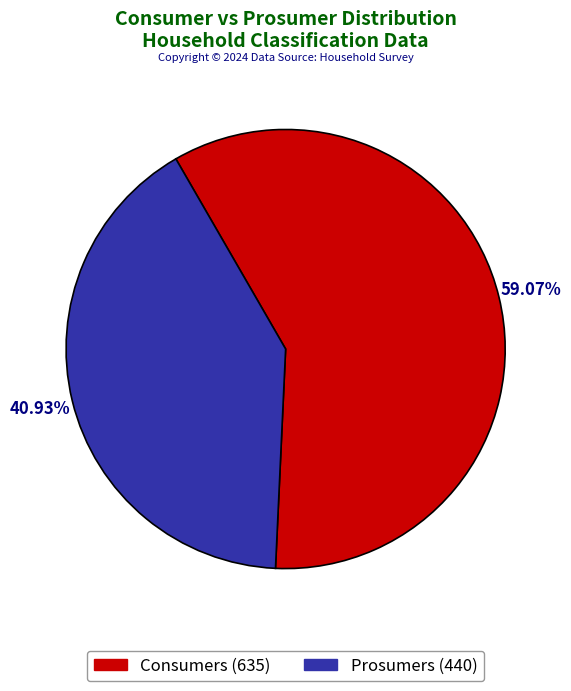

True or false: Prosumers accounts for 41% of the total.

True